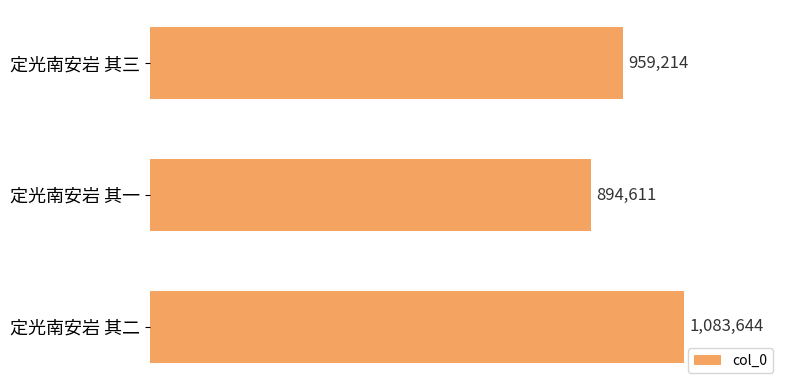

What is the sum of all values?

2937469